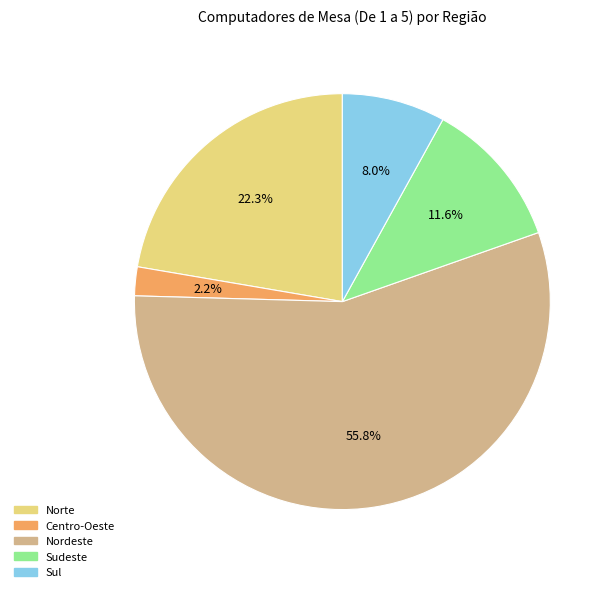

To the nearest percent, what portion does Sudeste represent?

12%